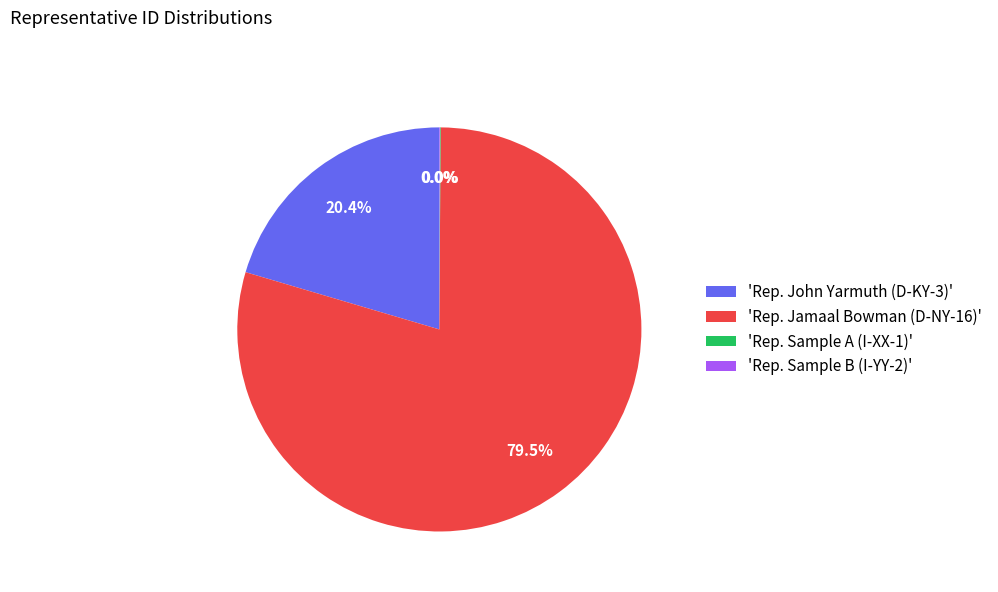

Which has a higher value, 'Rep. John Yarmuth (D-KY-3)' or 'Rep. Jamaal Bowman (D-NY-16)'?

'Rep. Jamaal Bowman (D-NY-16)'